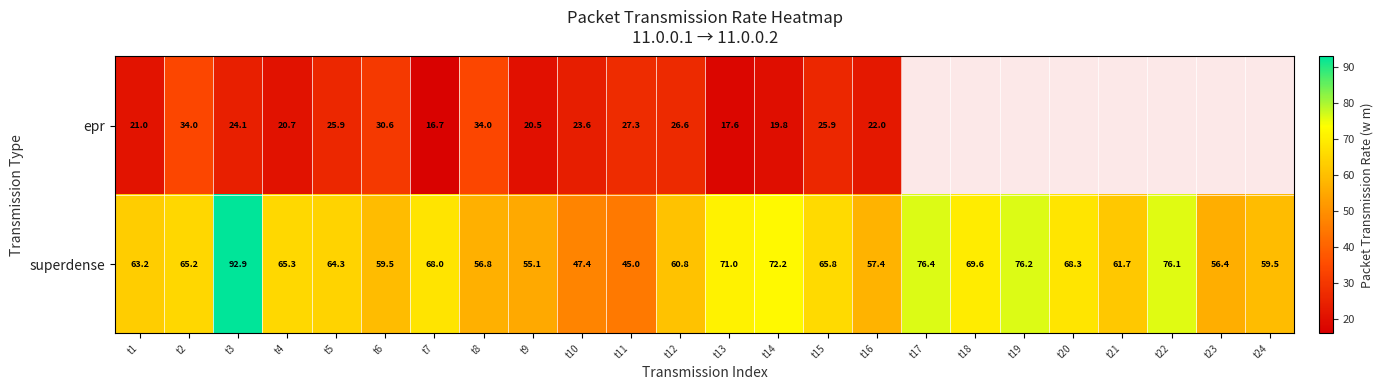

Is it true that superdense equals 56.4 at t23?

True